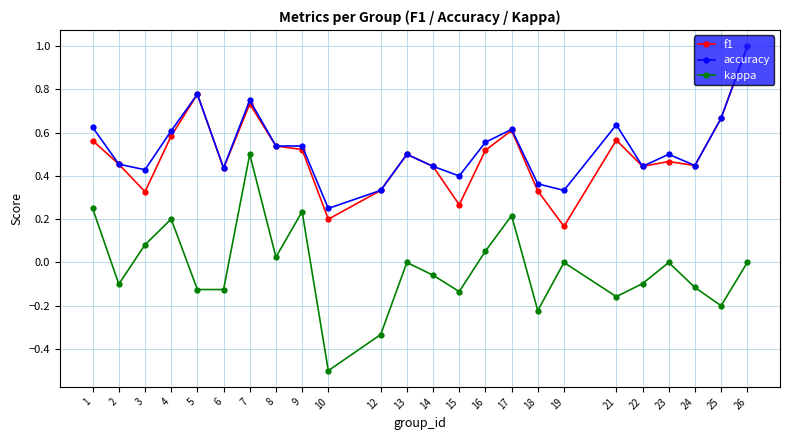

Which series changed the most between 2 and 17?

kappa